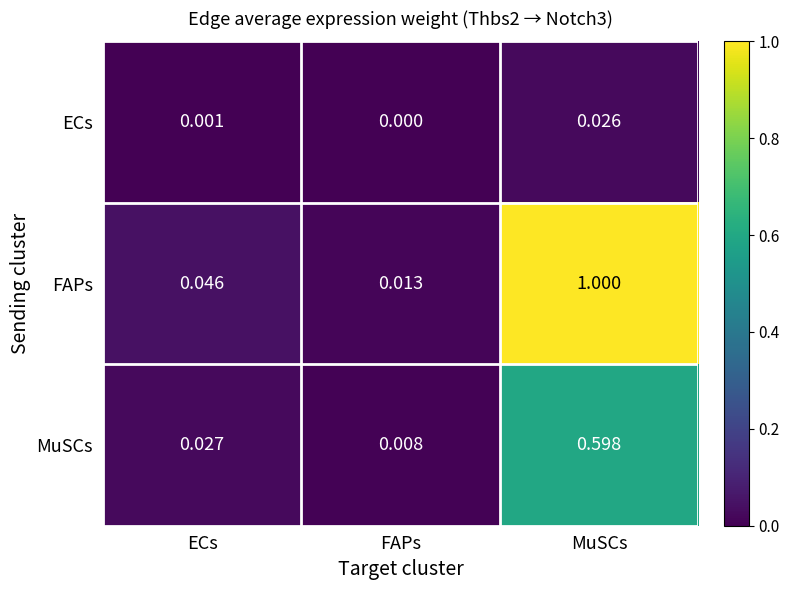

At which category is the sum across all series the highest?

MuSCs